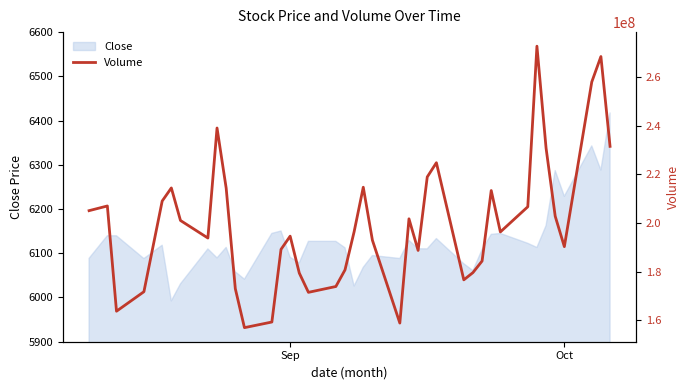

How many categories are shown in the chart?

40